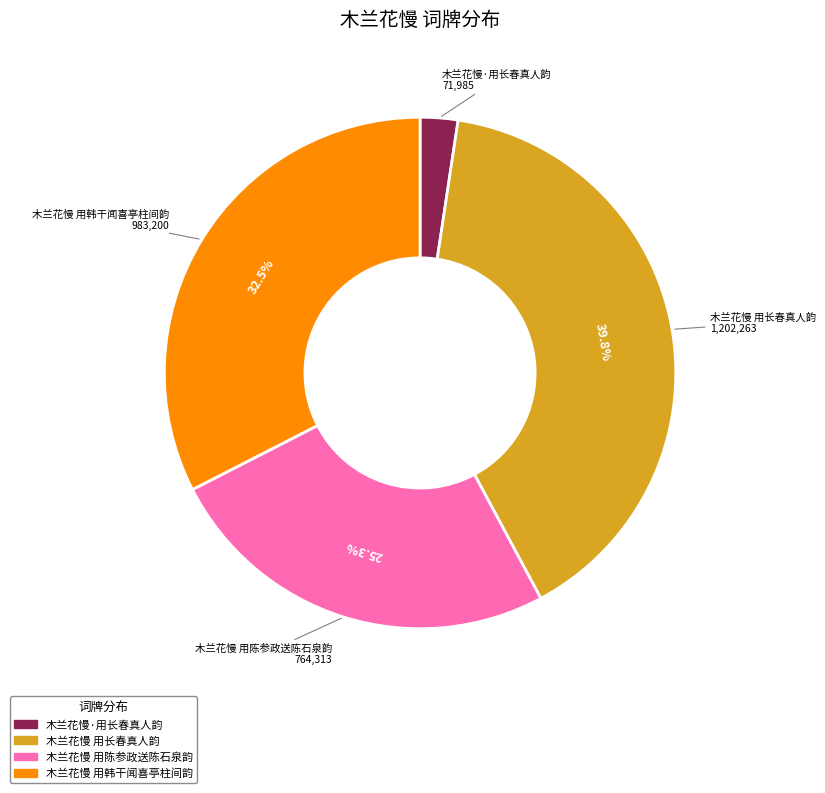

Which category has the smallest portion of the pie?

木兰花慢·用长春真人韵